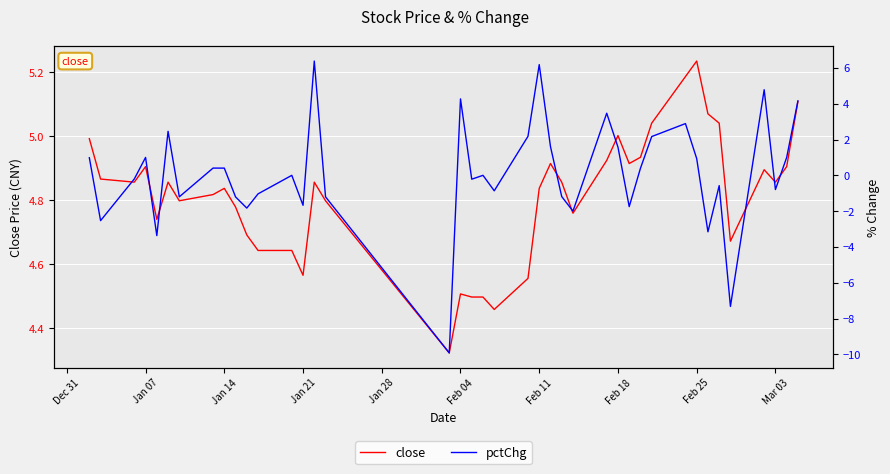

Is it true that close equals 2.8 at Jan 07?

False